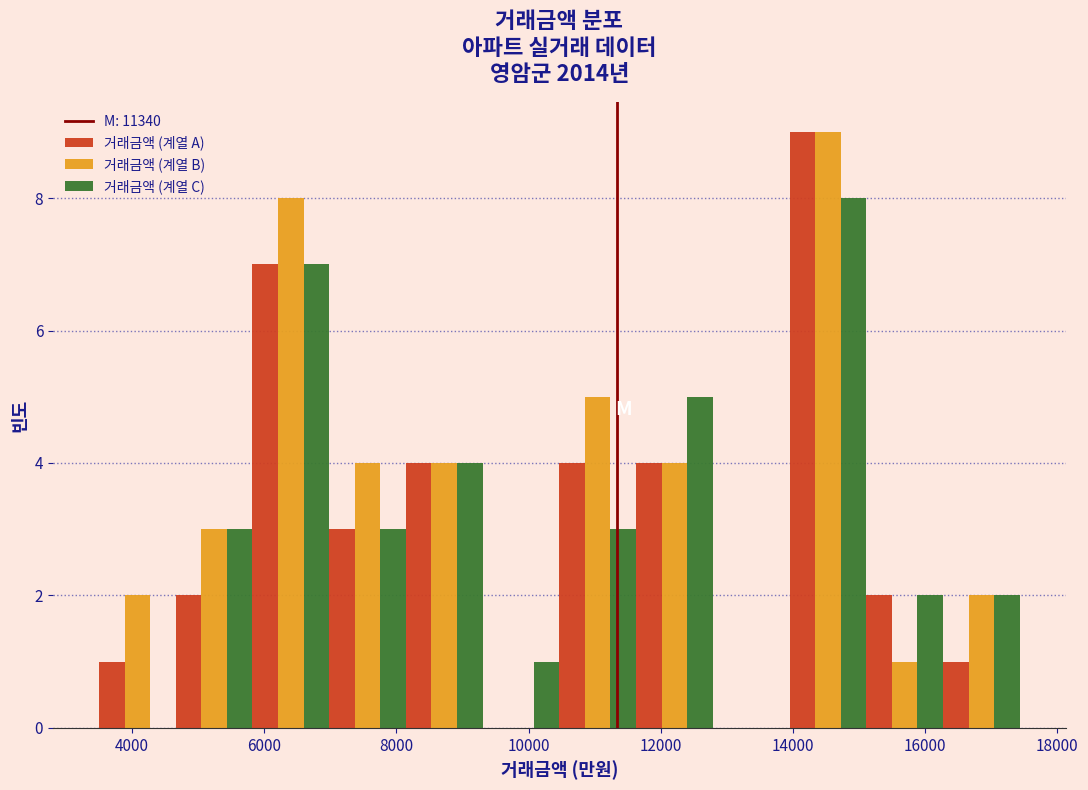

Reading left to right, list every range on the x-axis with the height of the bar of each series over it. Neither the bar edges nor the heights are printed on the chart, so give them approximately, as read against the axes.

3600 to 4600: 거래금액 (계열 A)=1	거래금액 (계열 B)=2	거래금액 (계열 C)=0
4600 to 5800: 거래금액 (계열 A)=2	거래금액 (계열 B)=3	거래금액 (계열 C)=3
5800 to 7000: 거래금액 (계열 A)=7	거래금액 (계열 B)=8	거래금액 (계열 C)=7
7000 to 8200: 거래금액 (계열 A)=3	거래금액 (계열 B)=4	거래금액 (계열 C)=3
8200 to 9400: 거래금액 (계열 A)=4	거래금액 (계열 B)=4	거래금액 (계열 C)=4
9400 to 10400: 거래금액 (계열 A)=0	거래금액 (계열 B)=0	거래금액 (계열 C)=1
10400 to 11600: 거래금액 (계열 A)=4	거래금액 (계열 B)=5	거래금액 (계열 C)=3
11600 to 12800: 거래금액 (계열 A)=4	거래금액 (계열 B)=4	거래금액 (계열 C)=5
12800 to 14000: 거래금액 (계열 A)=0	거래금액 (계열 B)=0	거래금액 (계열 C)=0
14000 to 15200: 거래금액 (계열 A)=9	거래금액 (계열 B)=9	거래금액 (계열 C)=8
15200 to 16200: 거래금액 (계열 A)=2	거래금액 (계열 B)=1	거래금액 (계열 C)=2
16200 to 17400: 거래금액 (계열 A)=1	거래금액 (계열 B)=2	거래금액 (계열 C)=2